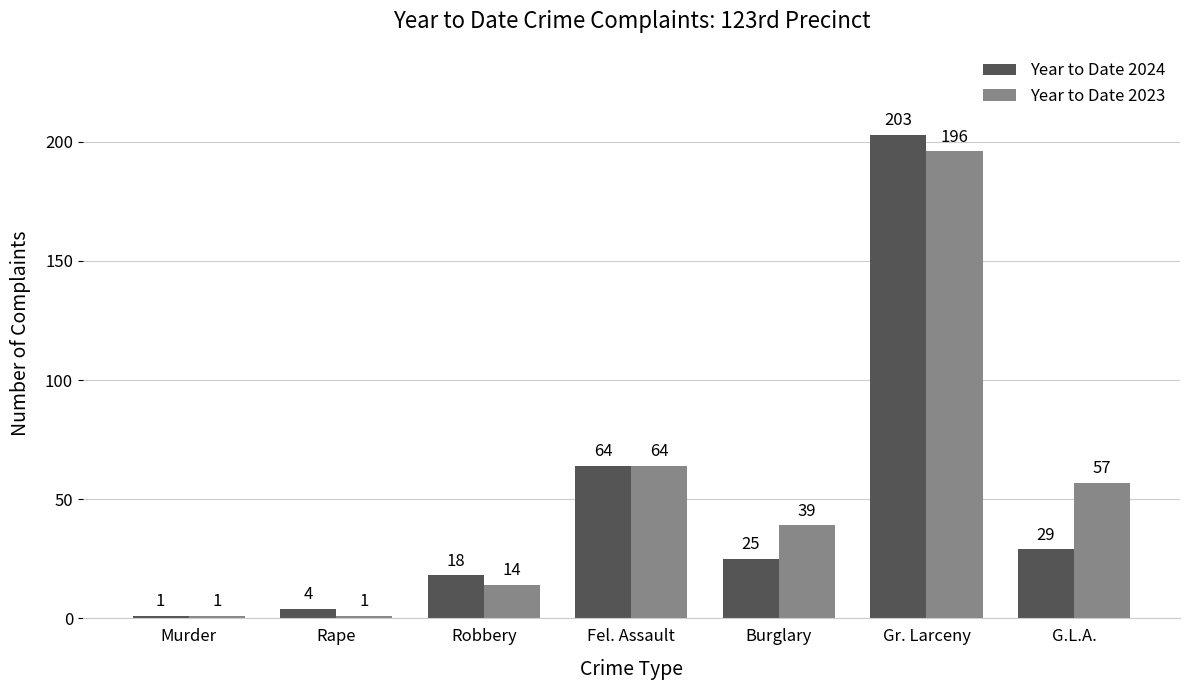

Which series has the largest total across all categories?

Year to Date 2023